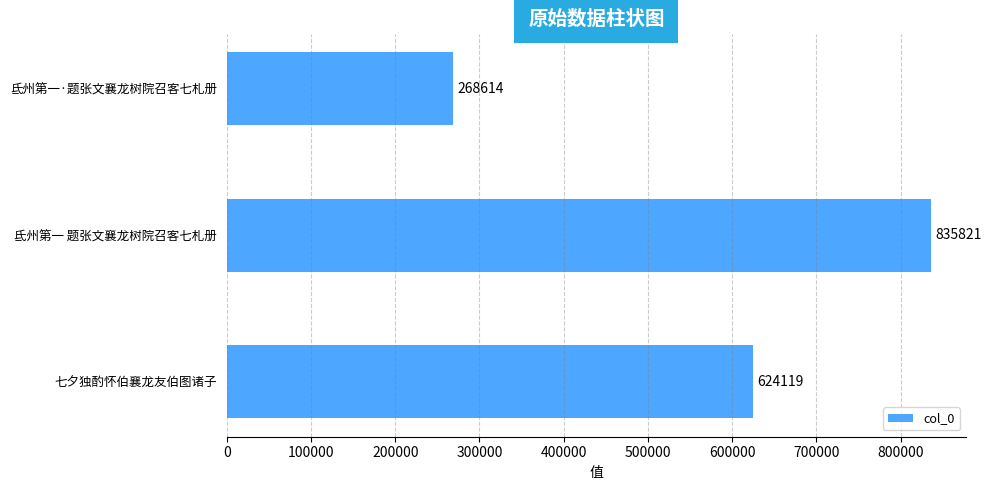

Does the chart contain any negative values?

No